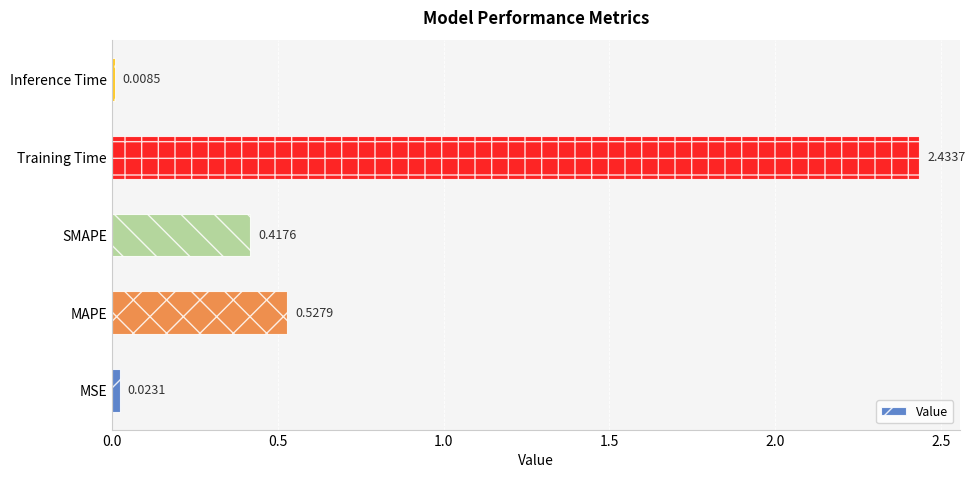

List the labels in order of value, largest first.

Training Time, MAPE, SMAPE, MSE, Inference Time